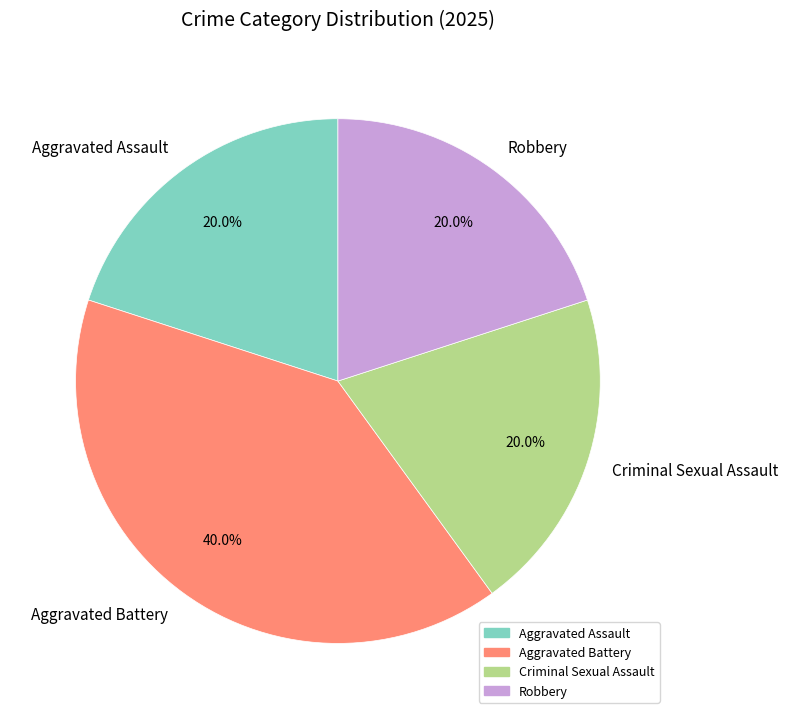

To the nearest percent, what is the difference between the largest and smallest slice percentages?

20%